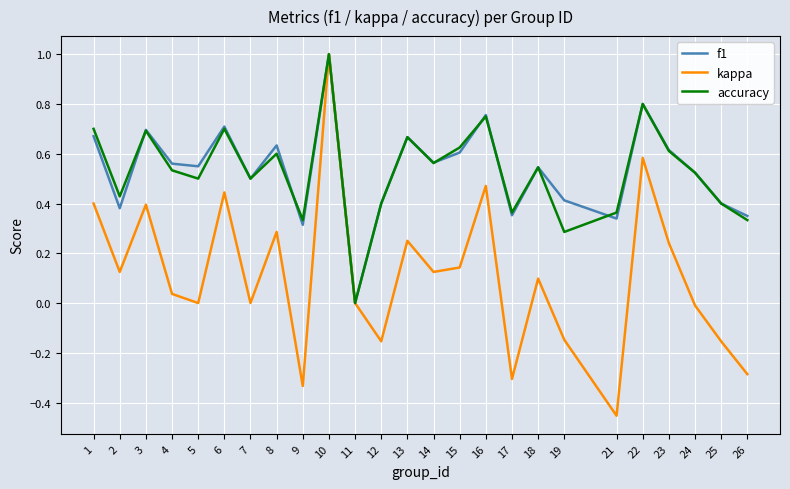

At which category is the sum across all series the highest?

10